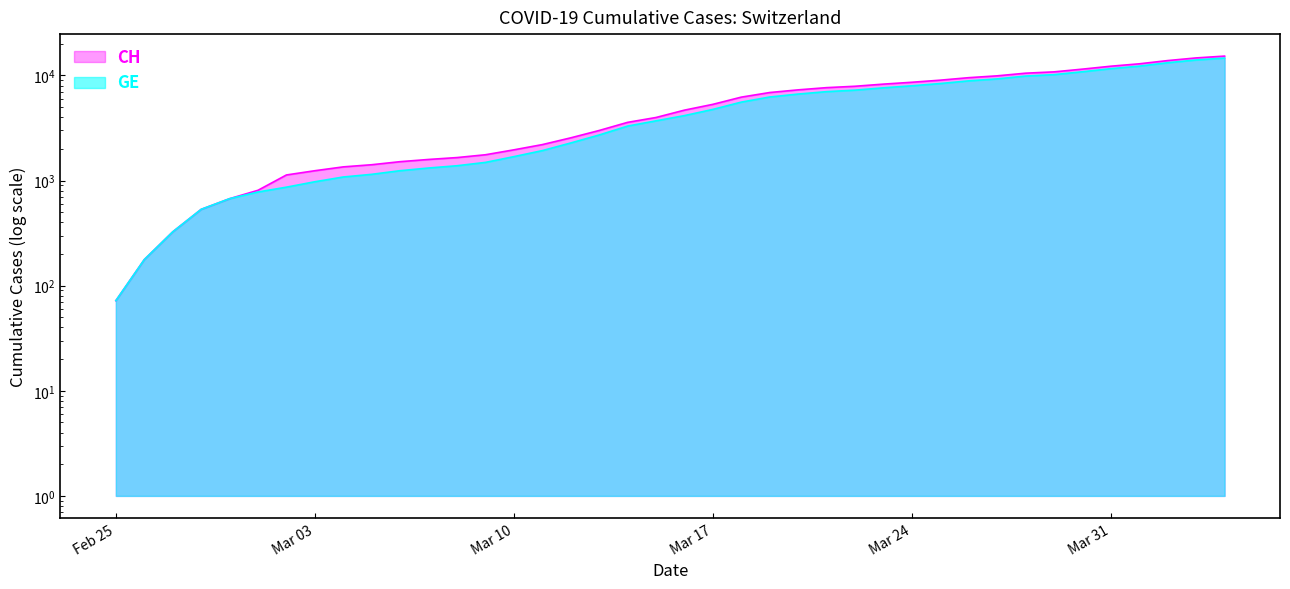

True or false: GE has more than 1 points higher than both neighbors.

False